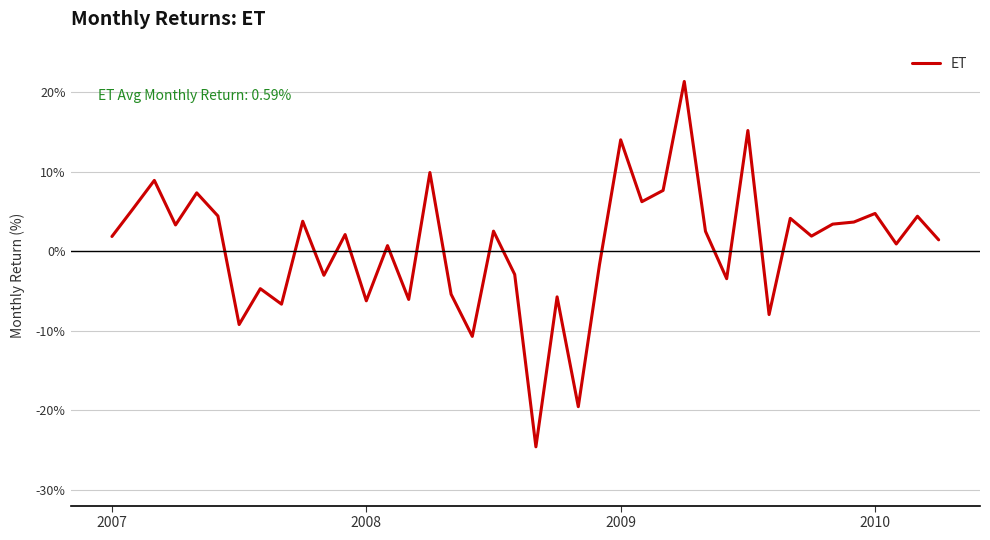

What is the smallest value displayed?

-24.6